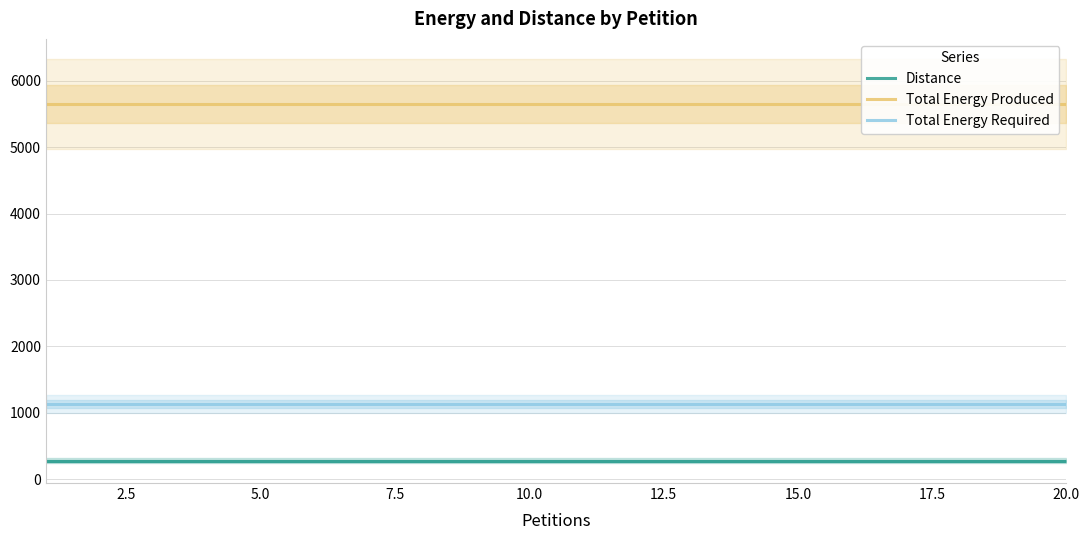

How many lines are shown in the chart?

3